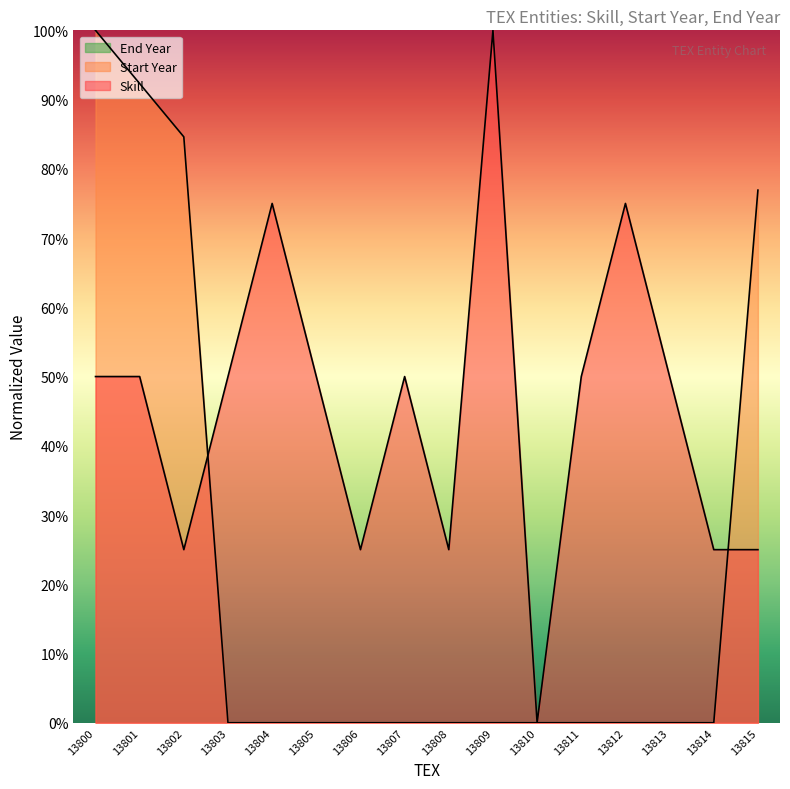

What is the difference between the maximum and second lowest values in the Skill series?

75.0